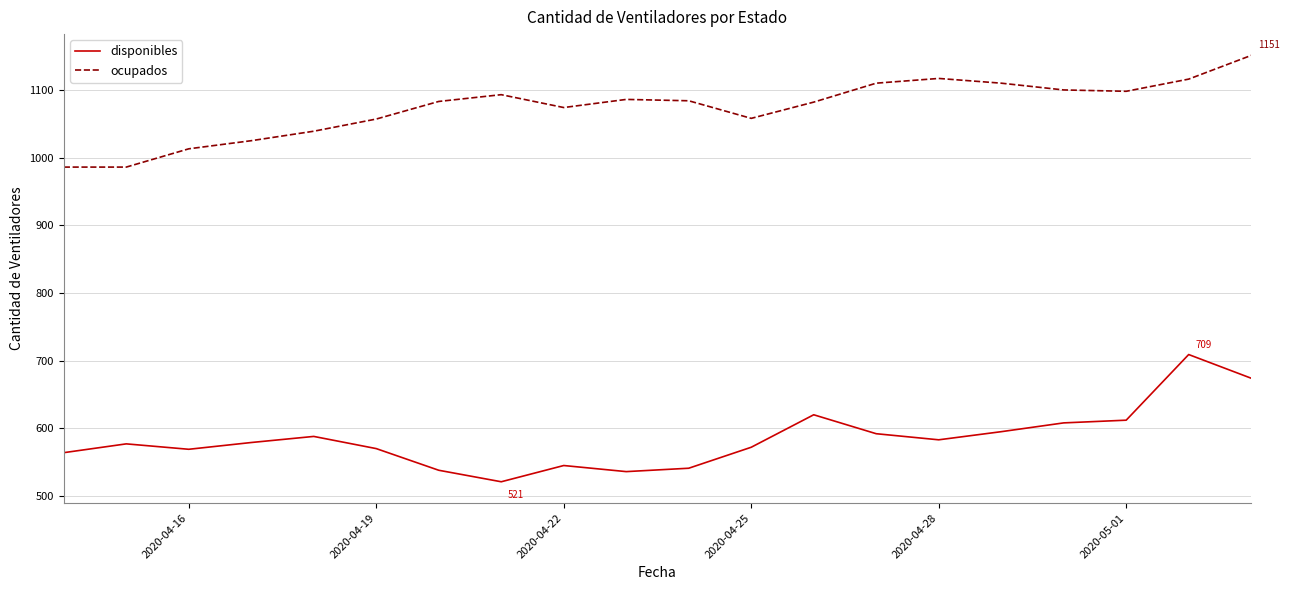

Which series has the largest total across all categories?

ocupados